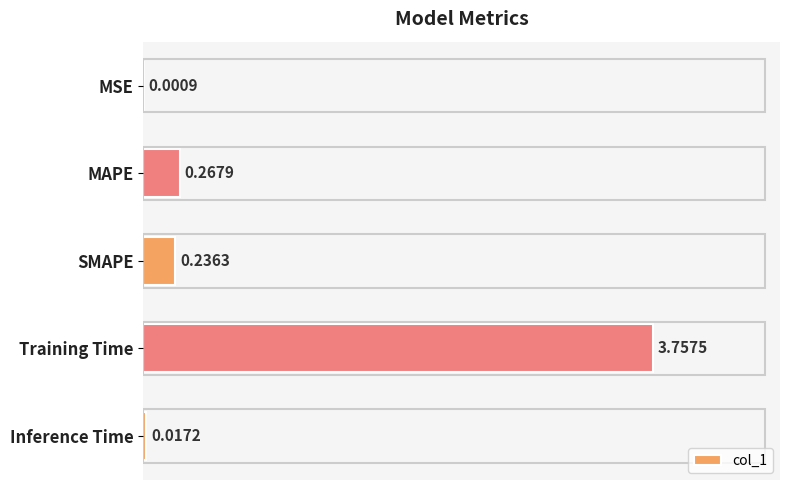

Which label corresponds to the largest value in the chart?

Training Time